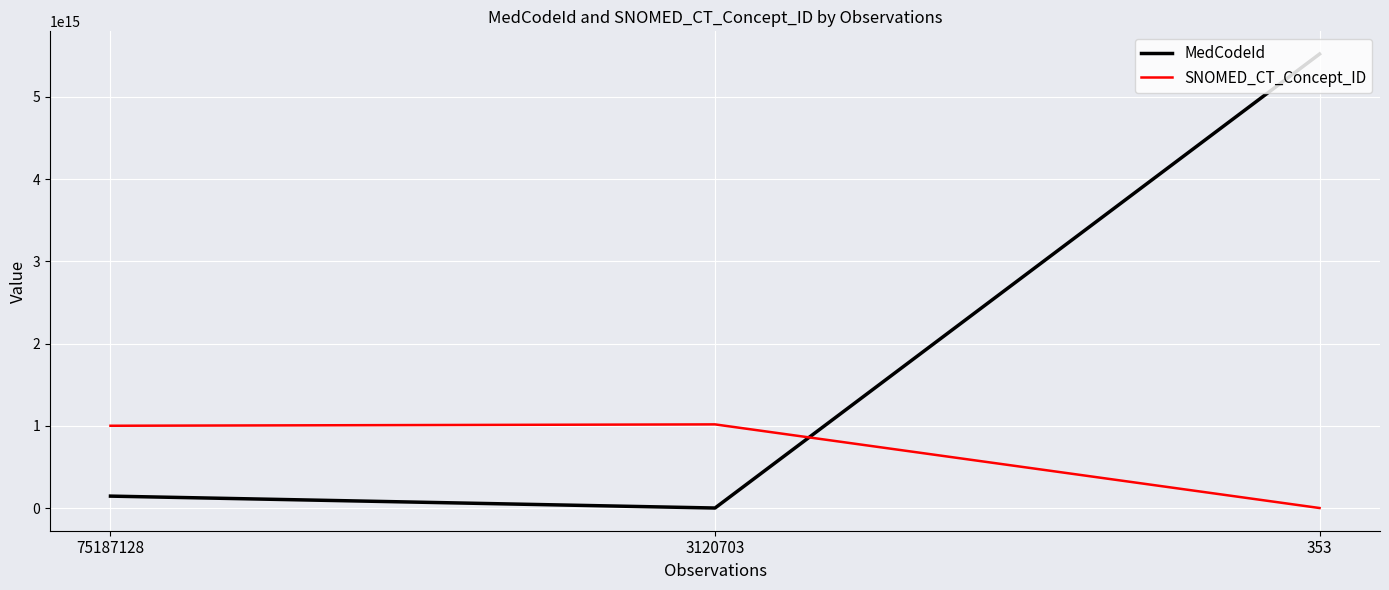

Which series has the widest spread of values?

MedCodeId